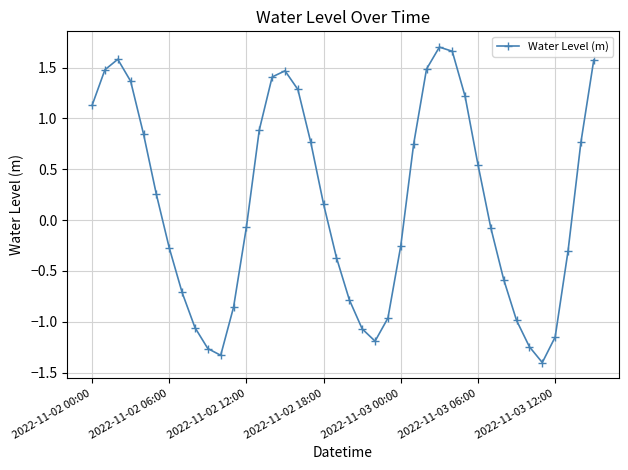

What is the minimum value shown in the chart?

-1.4